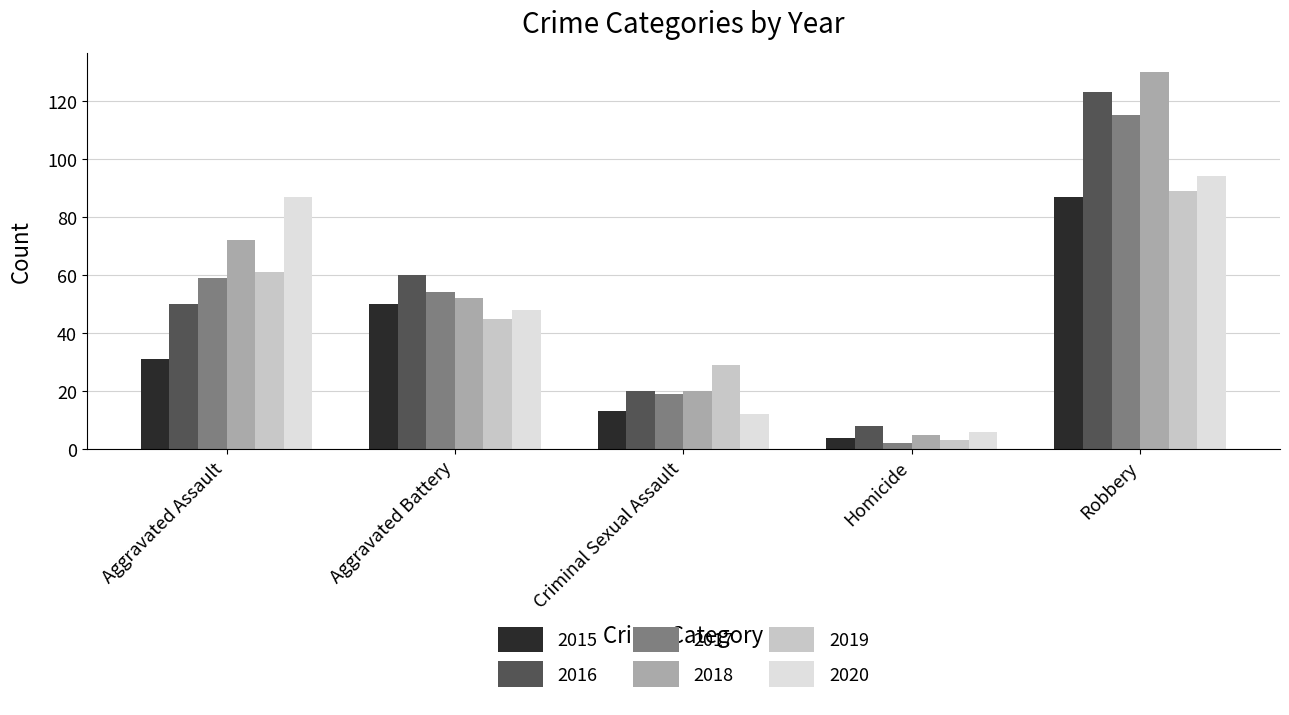

Rank the series by their maximum value, from highest to lowest.

2018, 2016, 2017, 2020, 2019, 2015